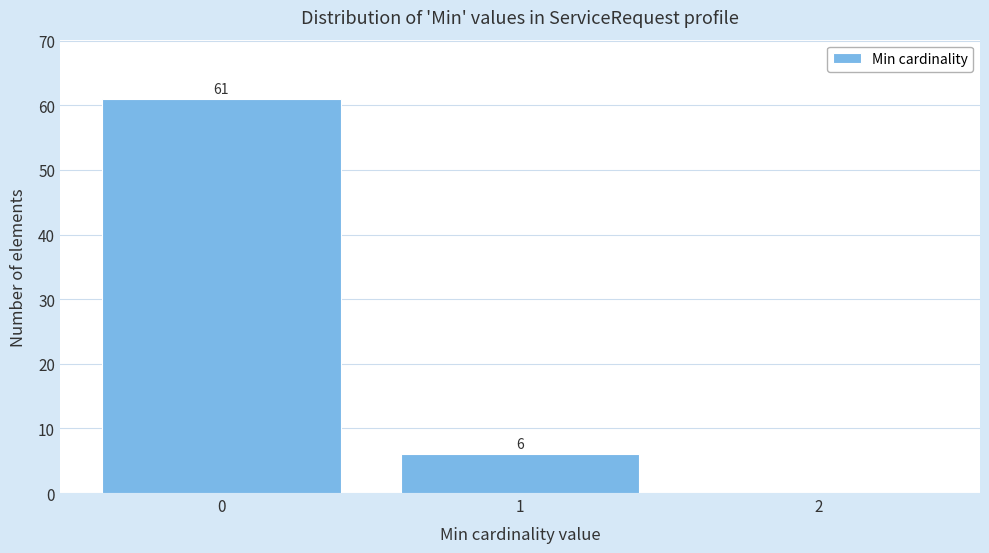

Over which range of the x-axis is the bar tallest?

-0.5 to 0.5